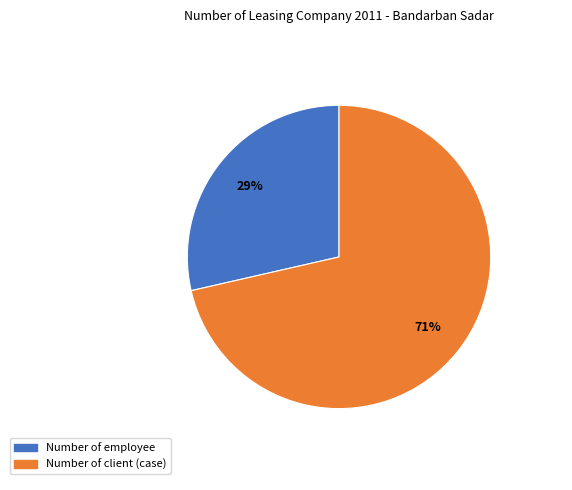

To the nearest percent, what is the combined percentage of Number of employee and Number of client (case)?

100%